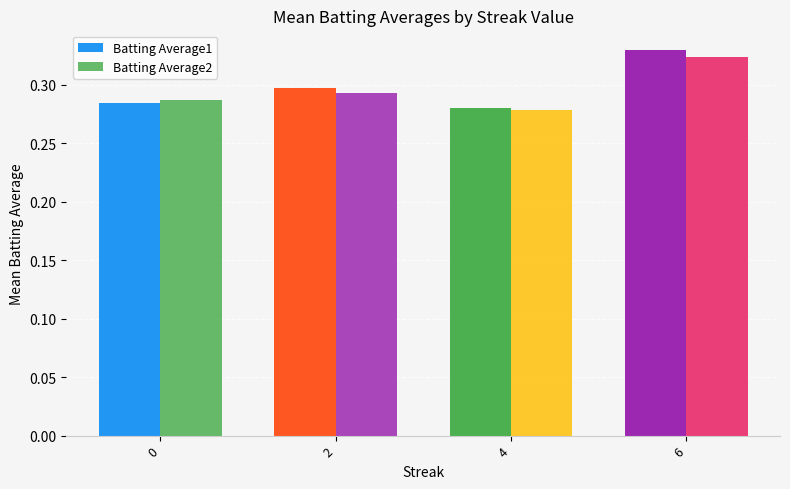

How many groups of bars are there?

4